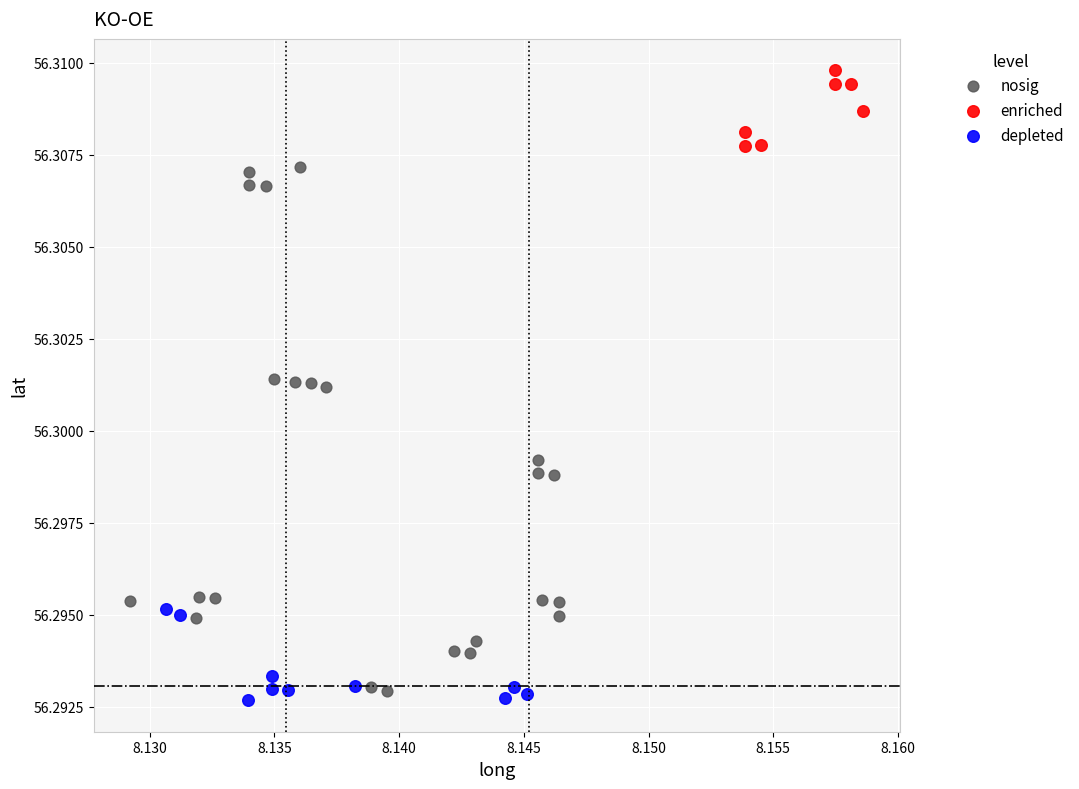

Which series has the widest spread of Y values?

nosig